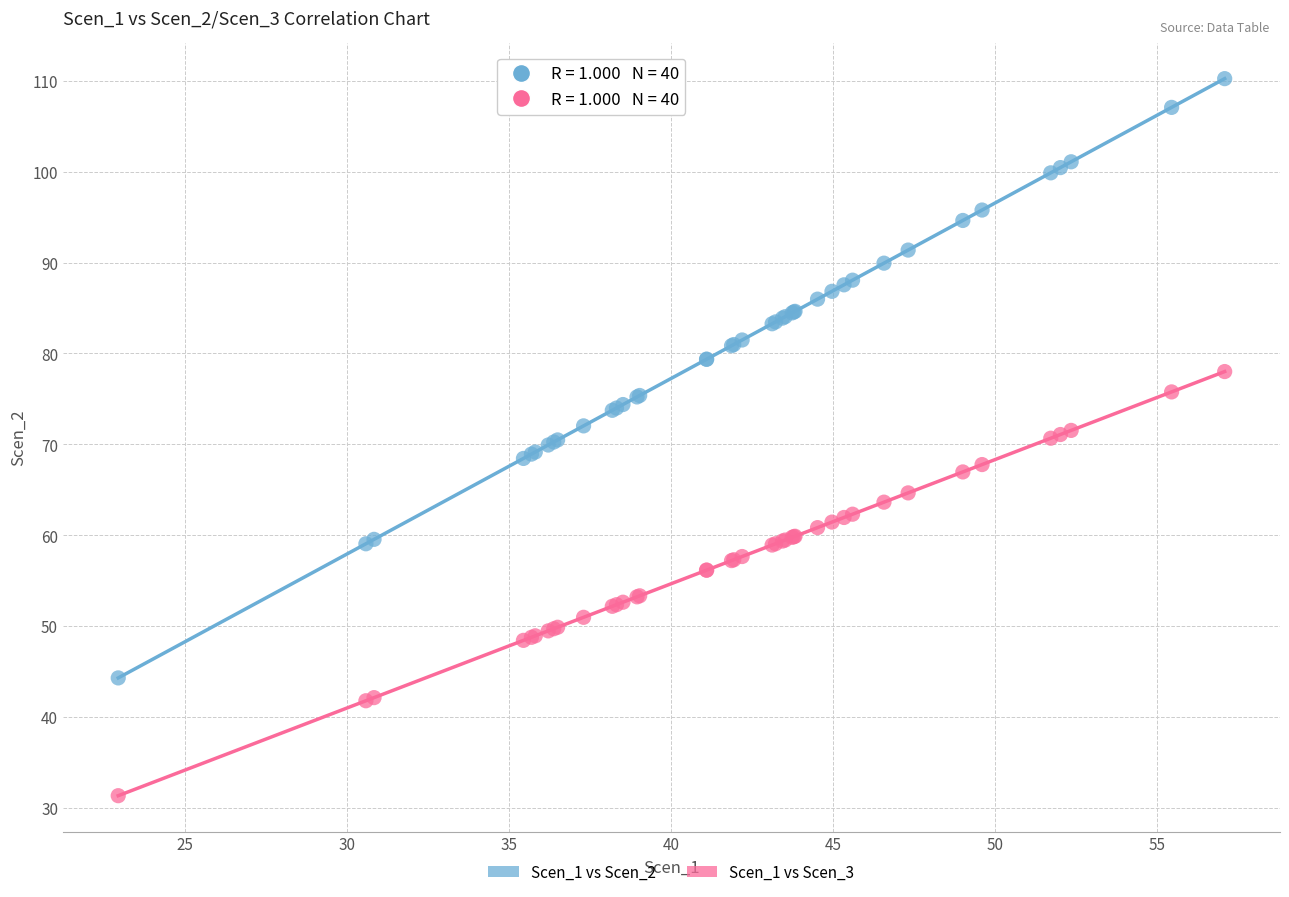

Which series has the largest Y range (max minus min)?

Scen_1 vs Scen_2